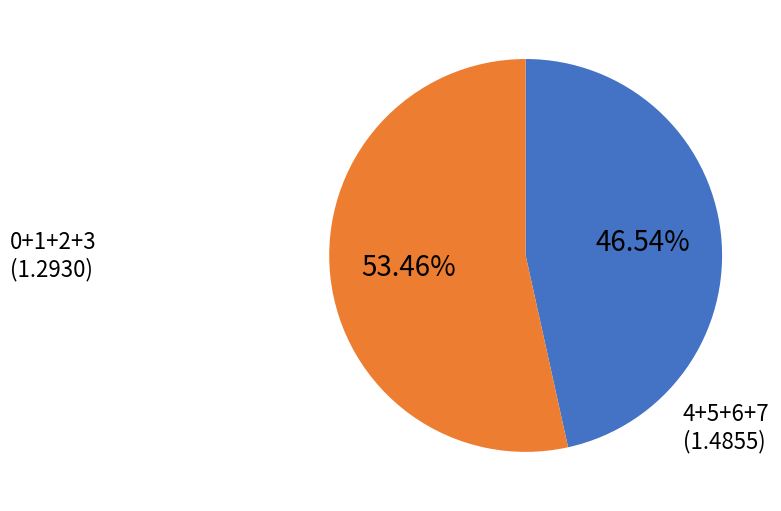

To the nearest percent, what is the average slice percentage?

50%